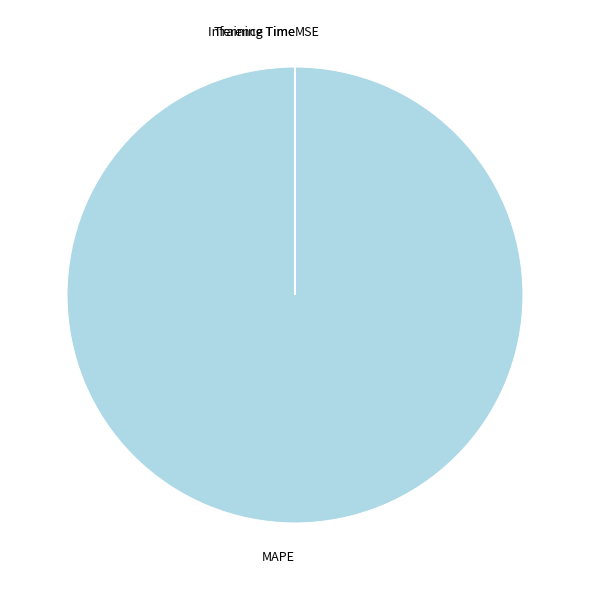

Is it true that MAPE is 100% of the pie?

True